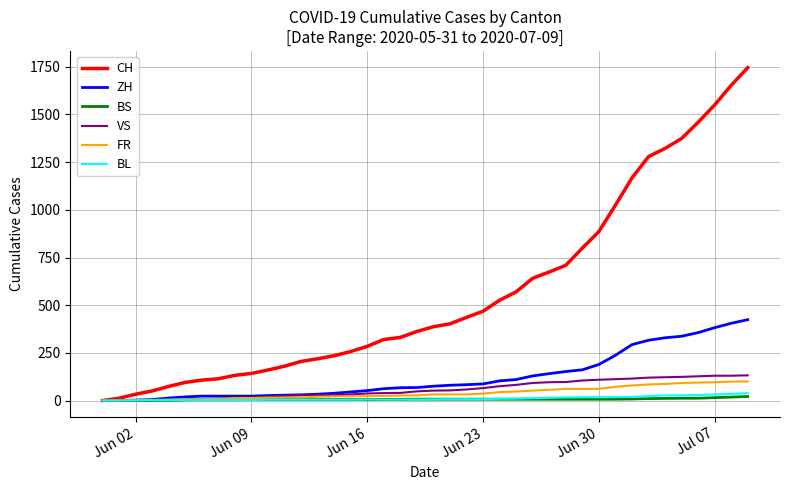

What is the maximum value for CH?

1746